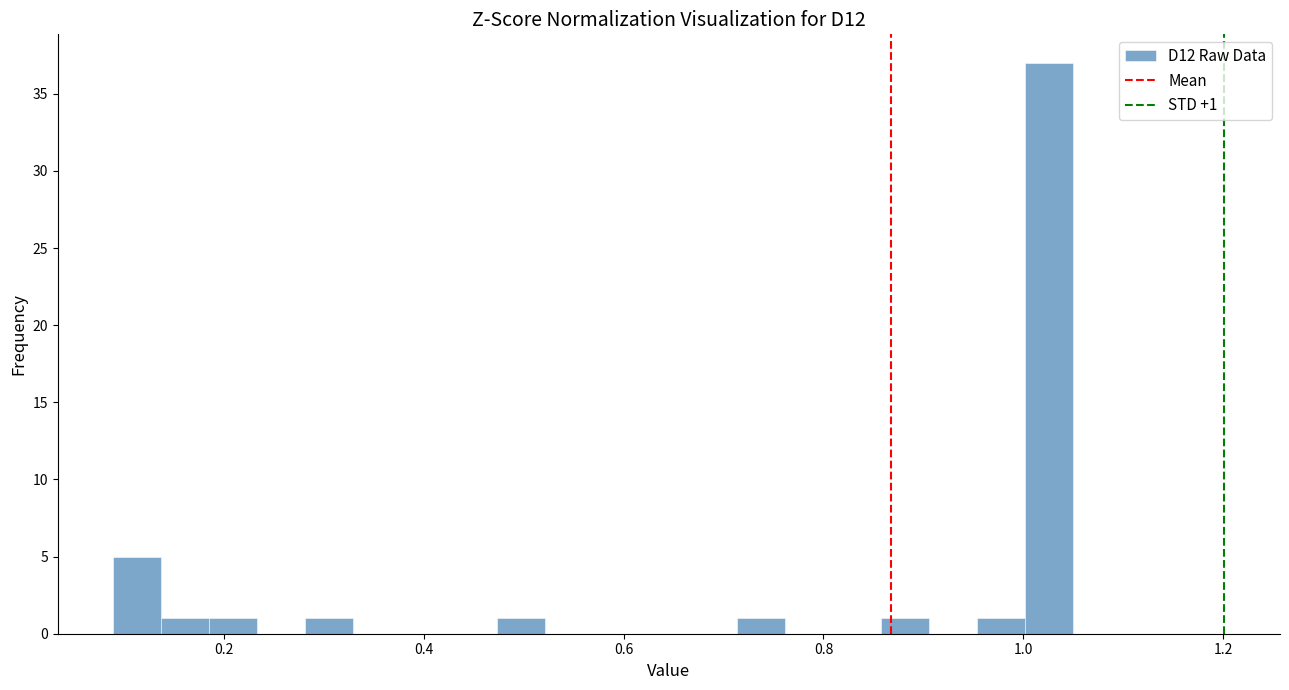

Around what value on the x-axis is the tallest bar? Give the approximate position of its centre, as read against the axis.

1.02